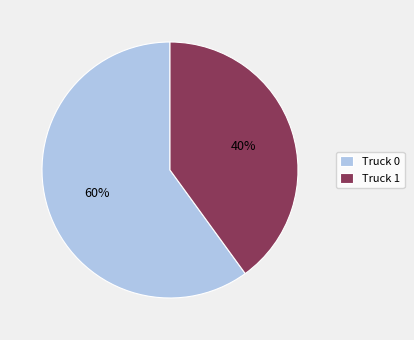

How many segments does this pie chart have?

2